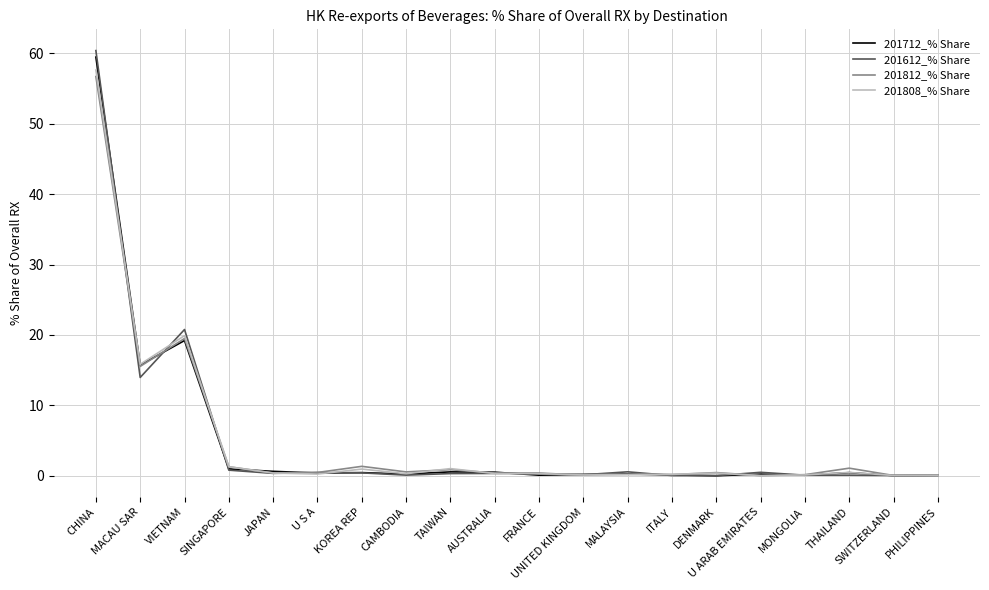

Where is the first local maximum for 201812_% Share?

VIETNAM